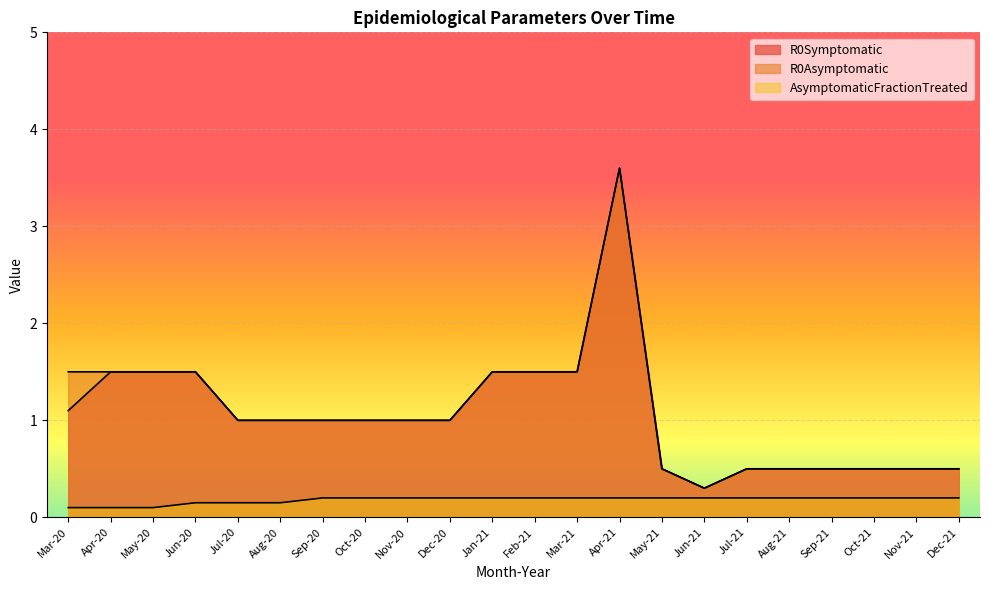

True or false: R0Symptomatic and R0Asymptomatic intersect in this chart.

False